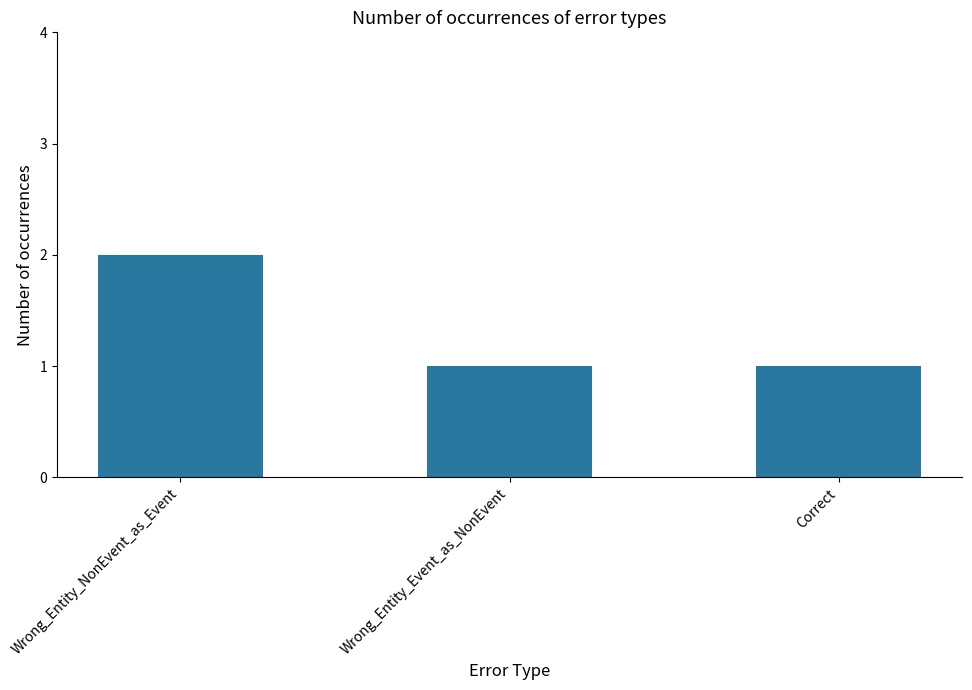

Approximately how many times larger is the value at Wrong_Entity_Event_as_NonEvent compared to Wrong_Entity_NonEvent_as_Event?

0.5